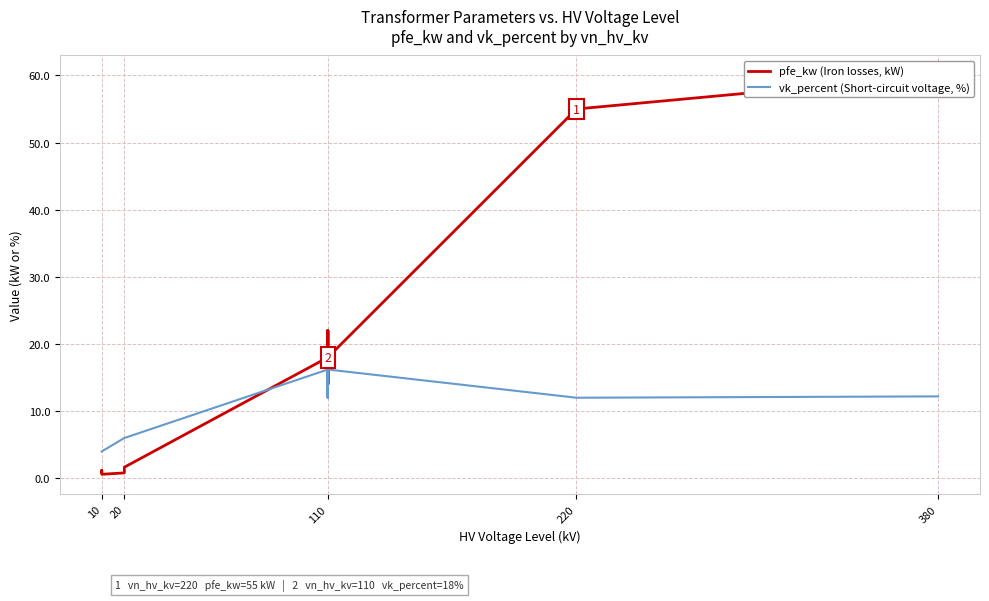

Which series reaches the minimum Y coordinate?

pfe_kw (Iron losses, kW)